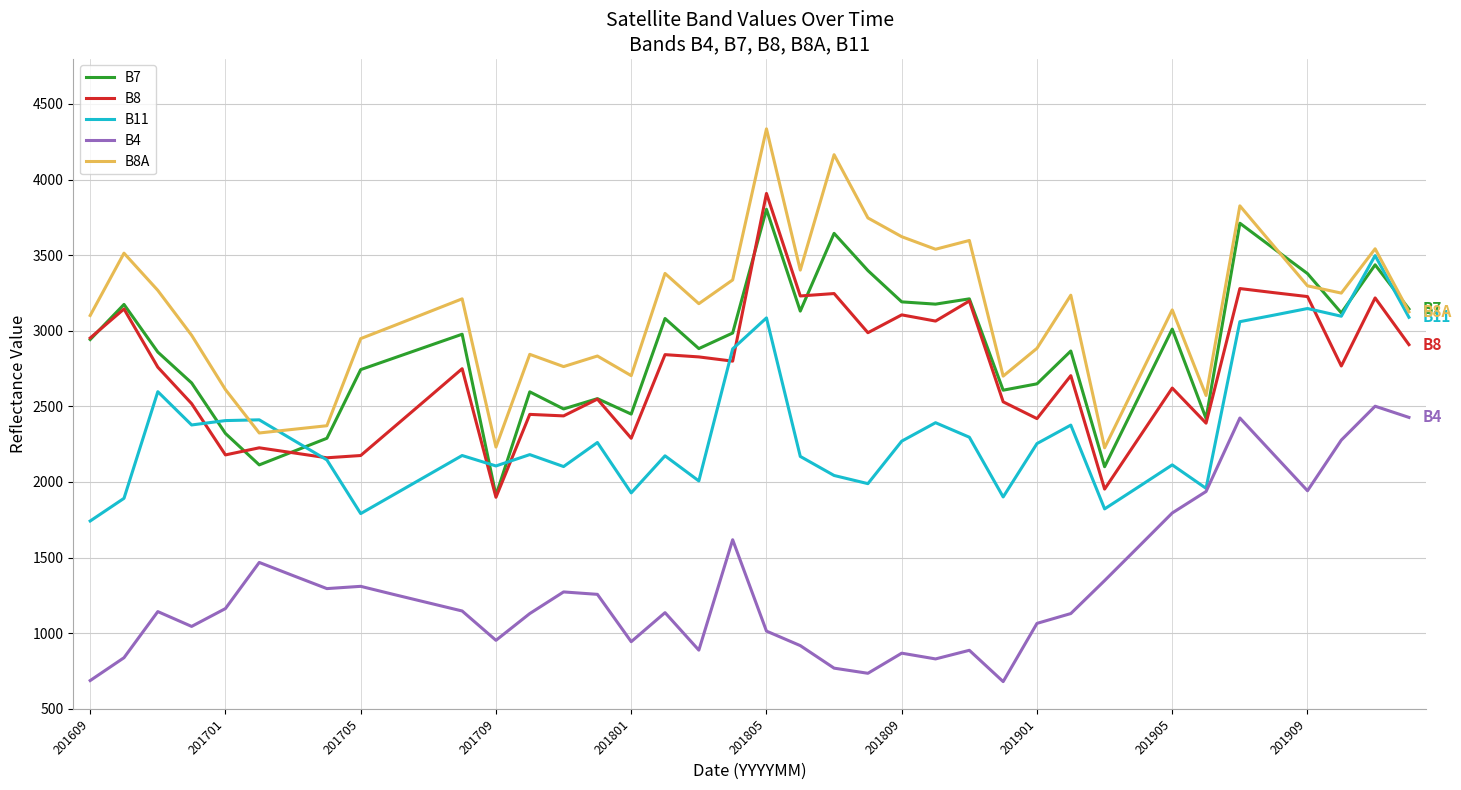

What are all the series names shown in the legend?

B7, B8, B11, B4, B8A